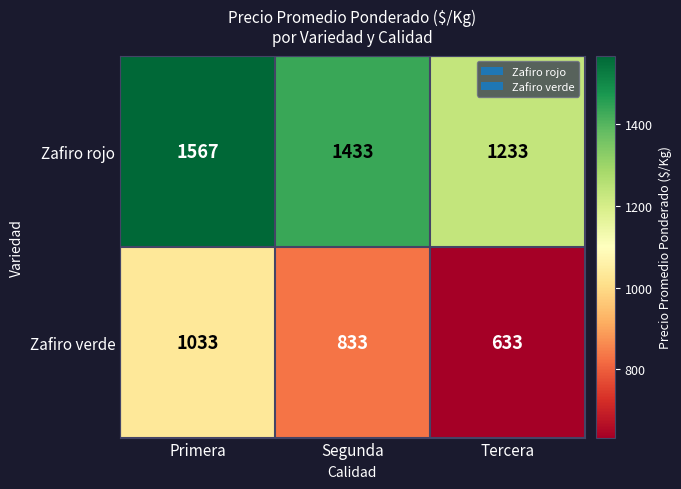

What is the spread (max minus min) of values at Primera?

534